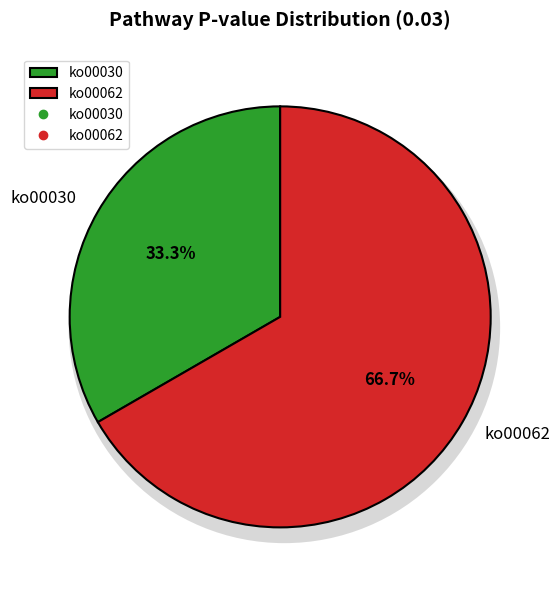

Between ko00062 and ko00030, which is larger?

ko00062